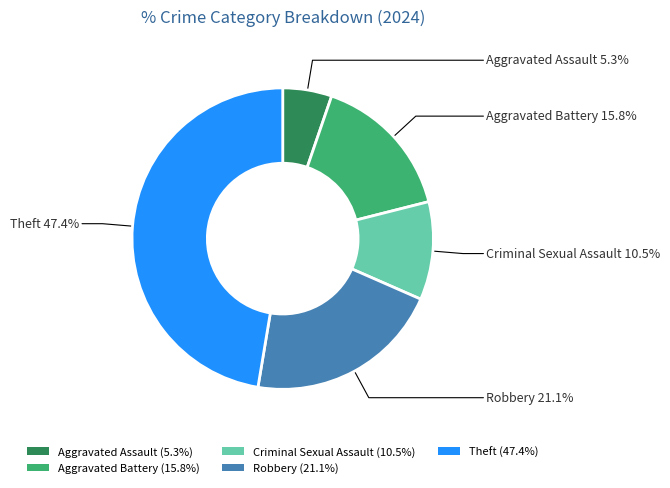

To the nearest percent, what is the difference between the largest and smallest slice percentages?

42%